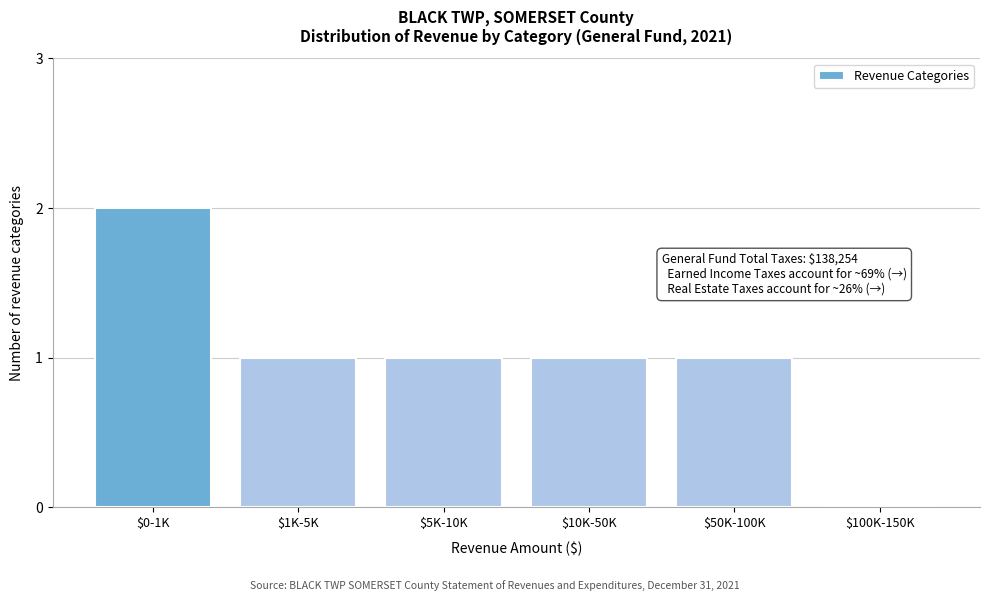

At which category does the chart reach its peak across all series?

$0-1K